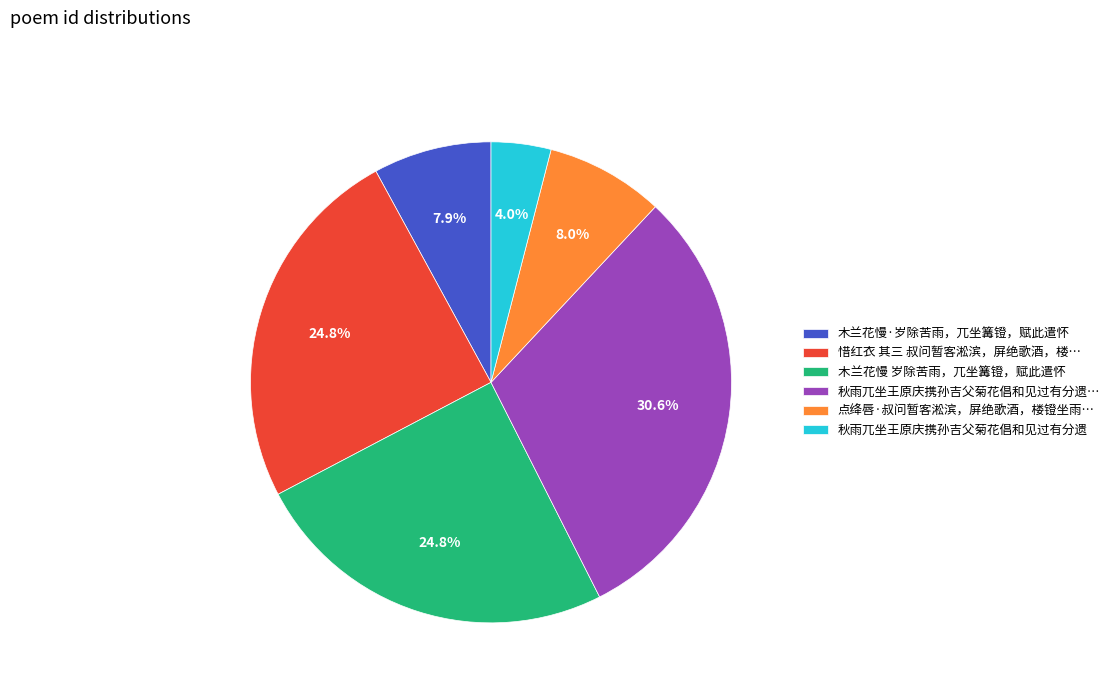

Which has a higher value, 木兰花慢·岁除苦雨，兀坐篝镫，赋此遣怀 or 秋雨兀坐王原庆携孙吉父菊花倡和见过有分遗…?

秋雨兀坐王原庆携孙吉父菊花倡和见过有分遗…